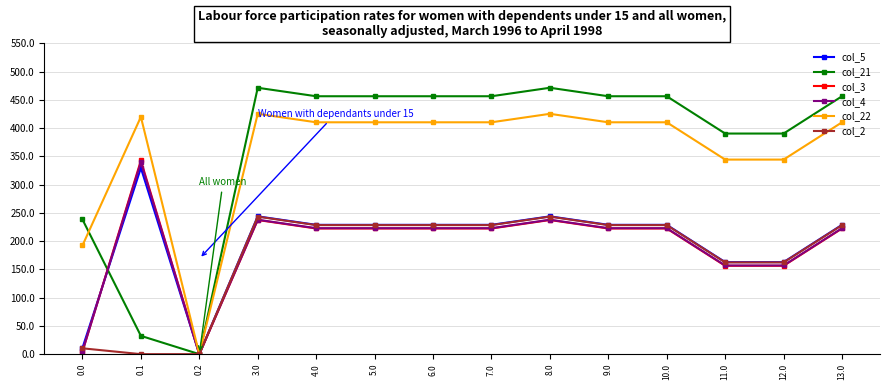

Which series has the widest spread of values?

col_21